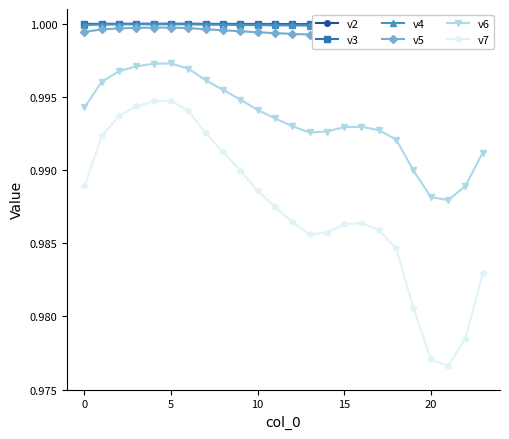

What is the maximum value shown in the chart?

1.0